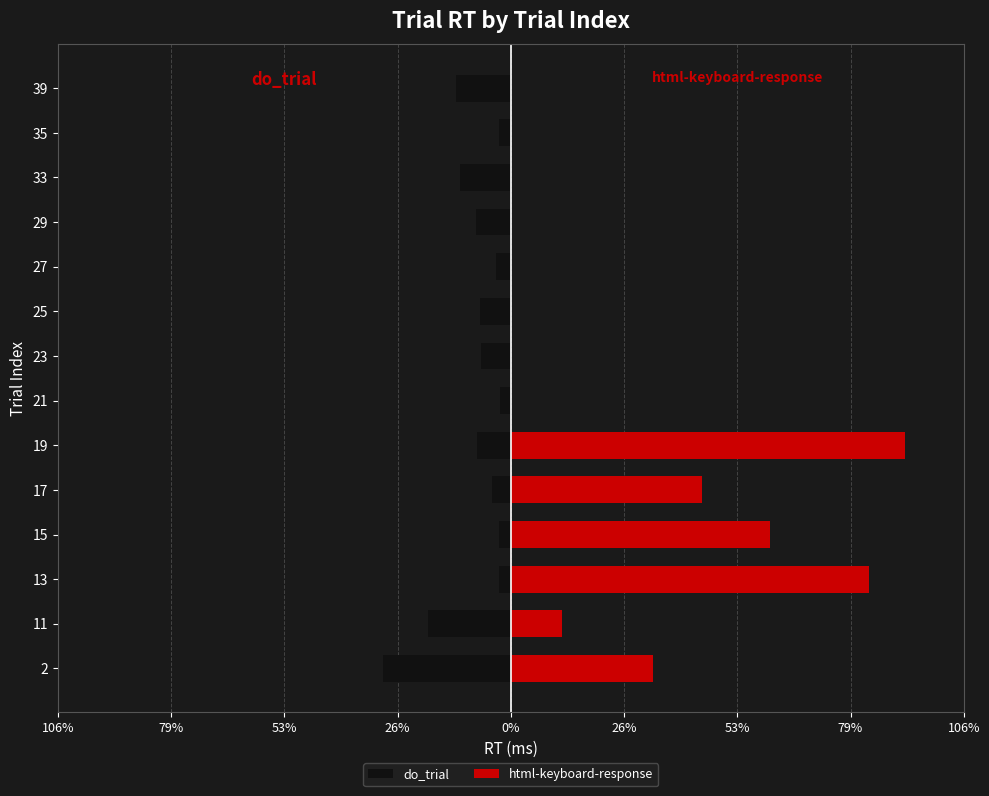

Count the number of data series in this chart.

2